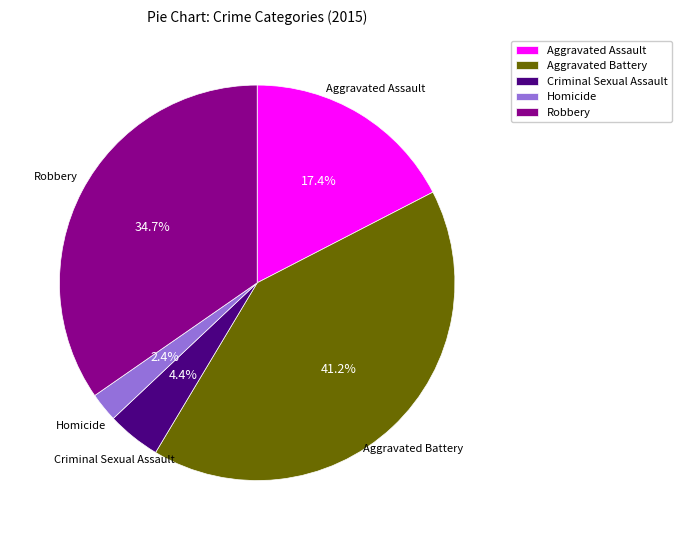

How many slices are in this pie chart?

5